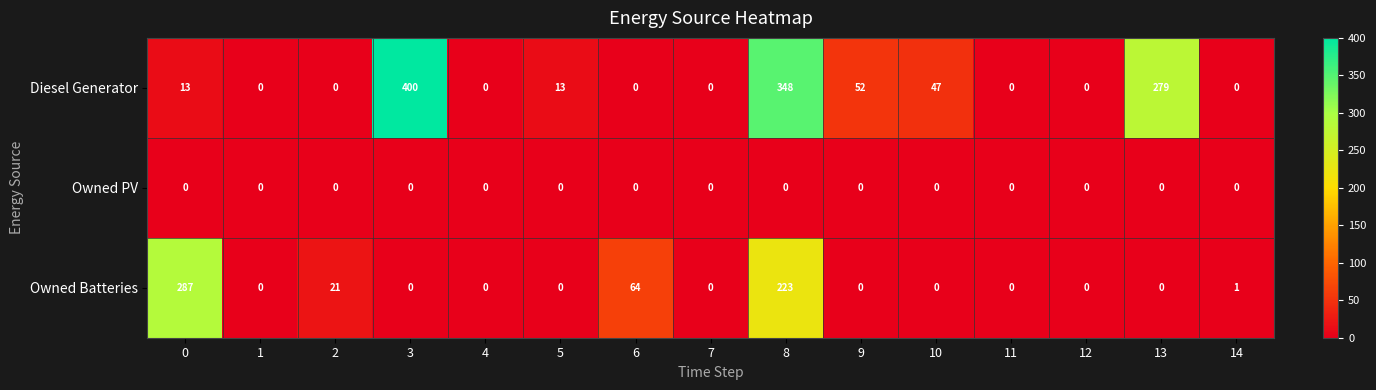

Rank the series by their average value, from lowest to highest.

Owned PV, Owned Batteries, Diesel Generator